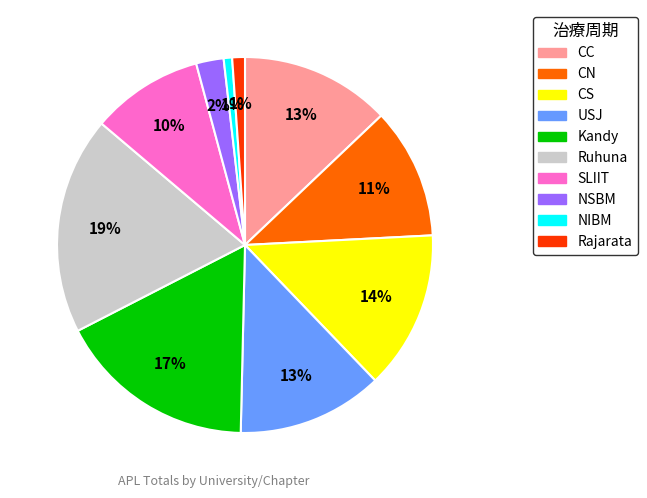

Which category has the biggest portion of the pie?

Ruhuna